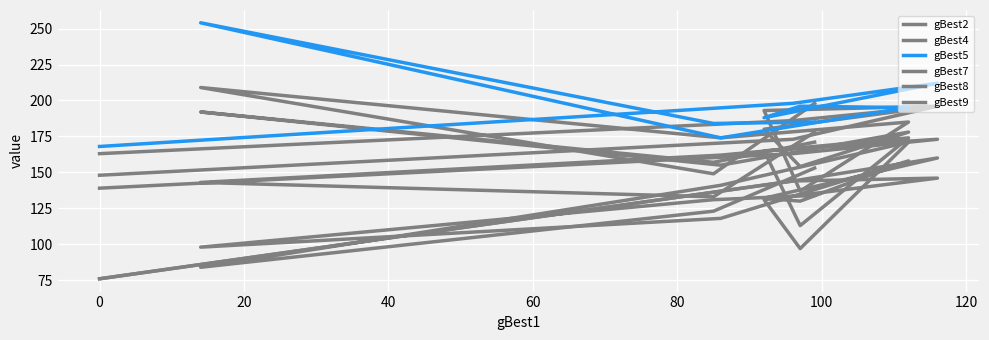

Reading left to right, transcribe all the data shown in this chart.

gBest2: 134	131	98	118	158	130	132	160	144	76
gBest4: 171	157	192	155	178	154	180	196	173	148
gBest5: 185	184	254	174	195	196	188	212	198	168
gBest7: 153	123	84	141	171	97	131	146	144	76
gBest8: 178	133	143	162	174	113	165	173	163	139
gBest9: 198	149	209	174	185	137	193	196	186	163